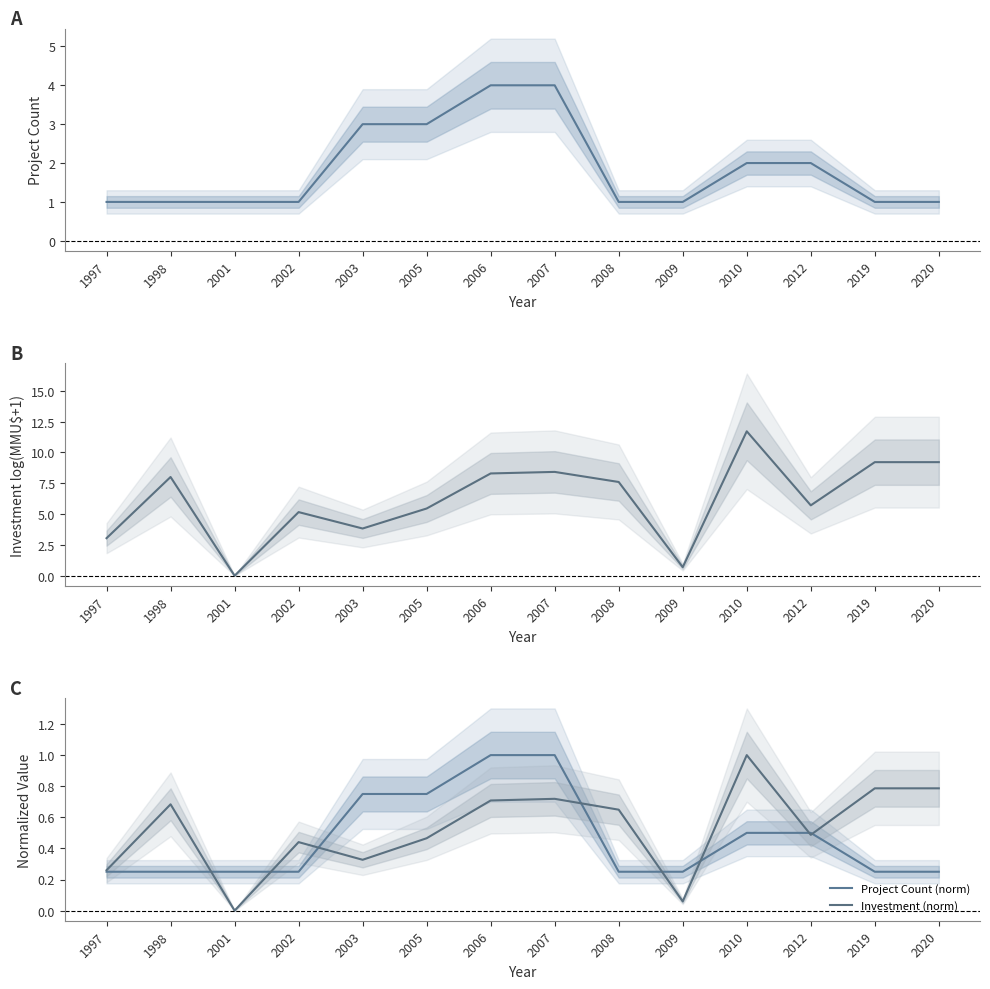

How many lines are shown in the chart?

4